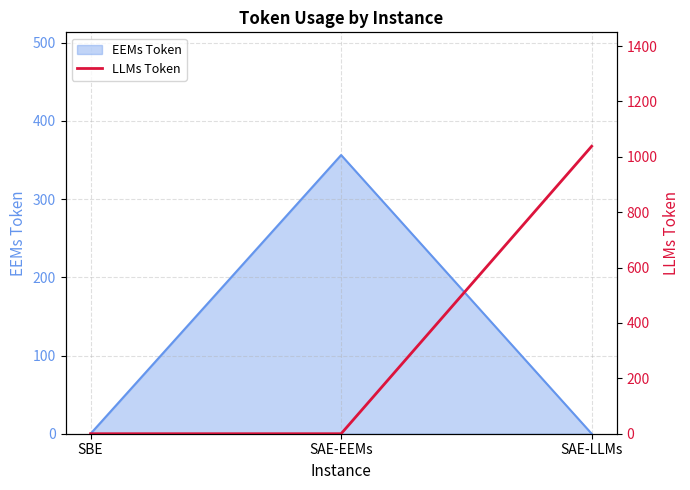

How many values exceed 0?

1